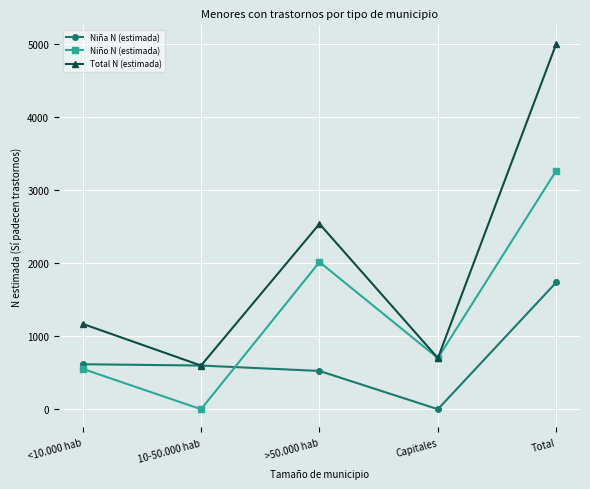

How many data points does each series have?

5